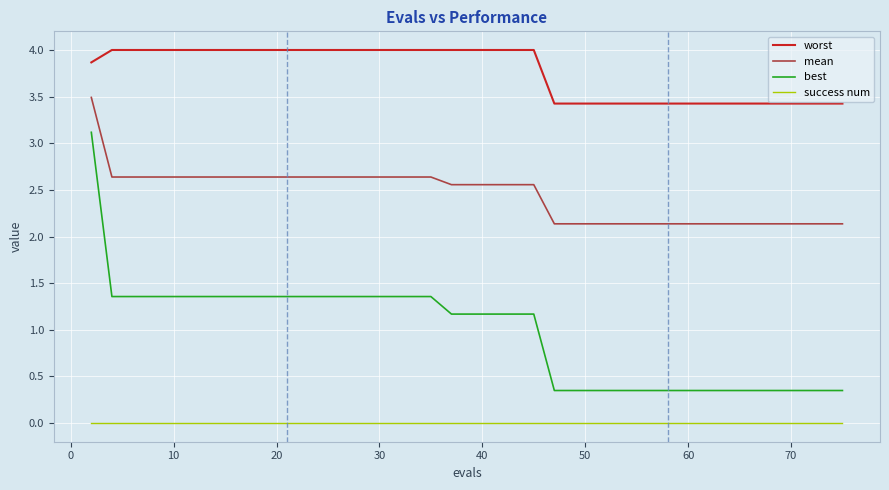

What is the average value of the mean series?

2.4